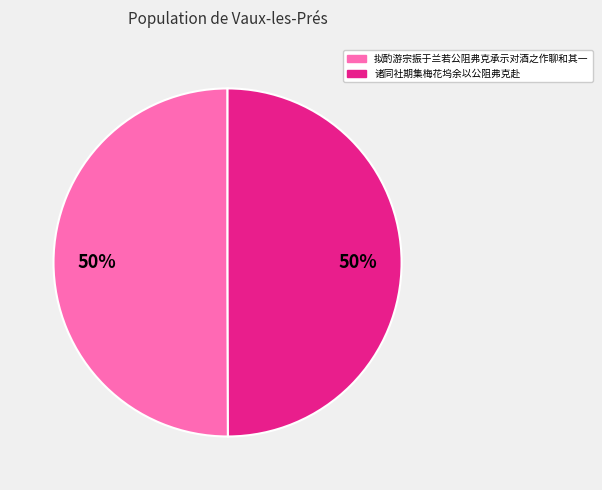

How many segments does this pie chart have?

2